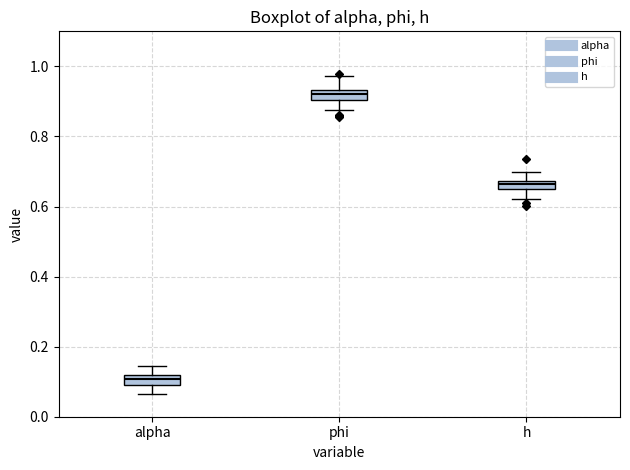

Which box's median line is the lowest?

alpha